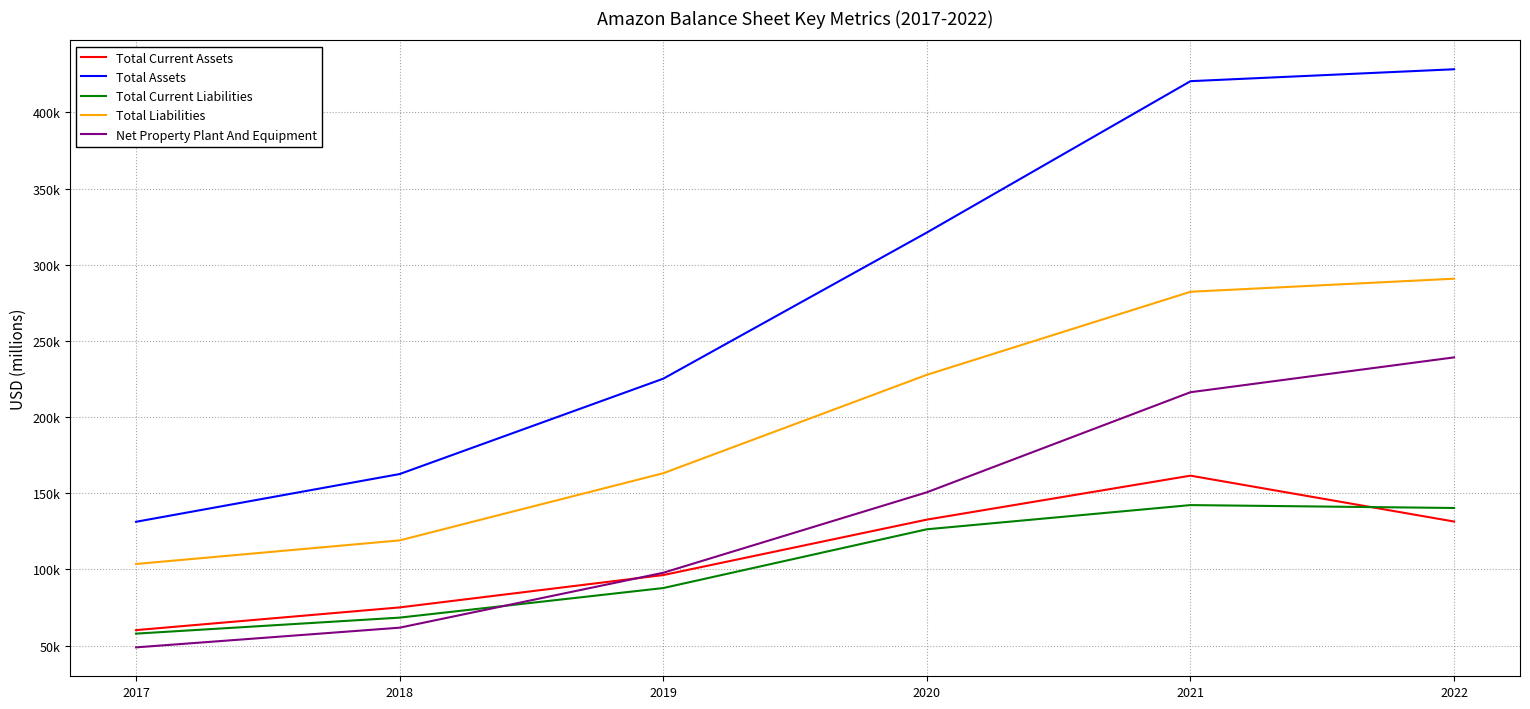

Does the chart display data point markers on the line(s)?

No